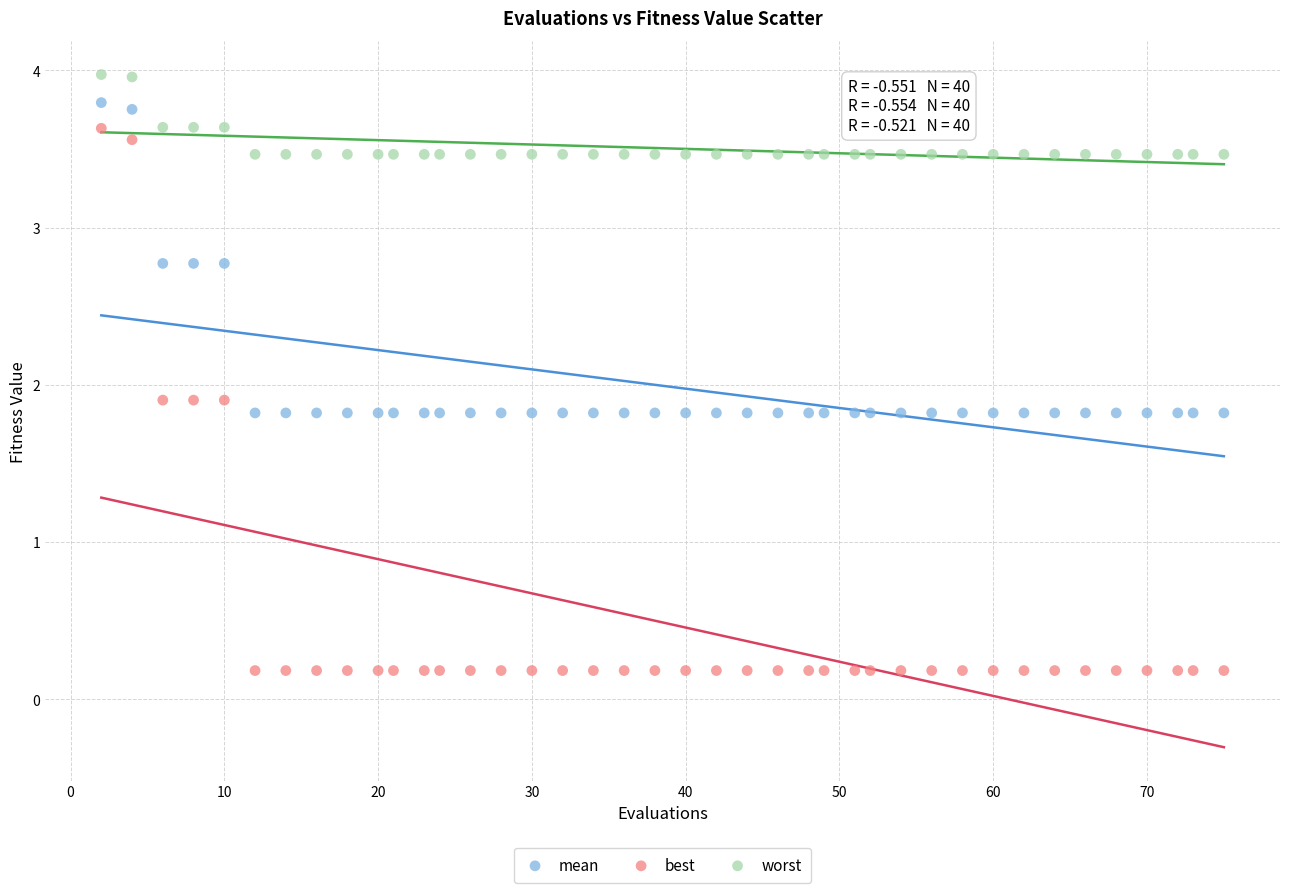

Across all data points, what is the range of X values (max minus min)?

73.0